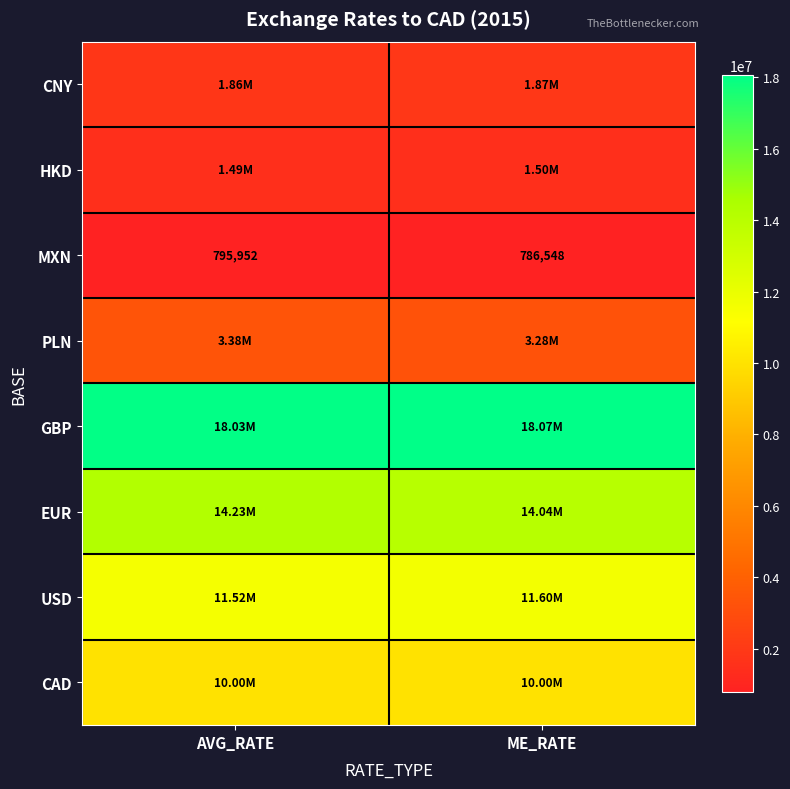

What is the sum of all MXN values?

1582500.0